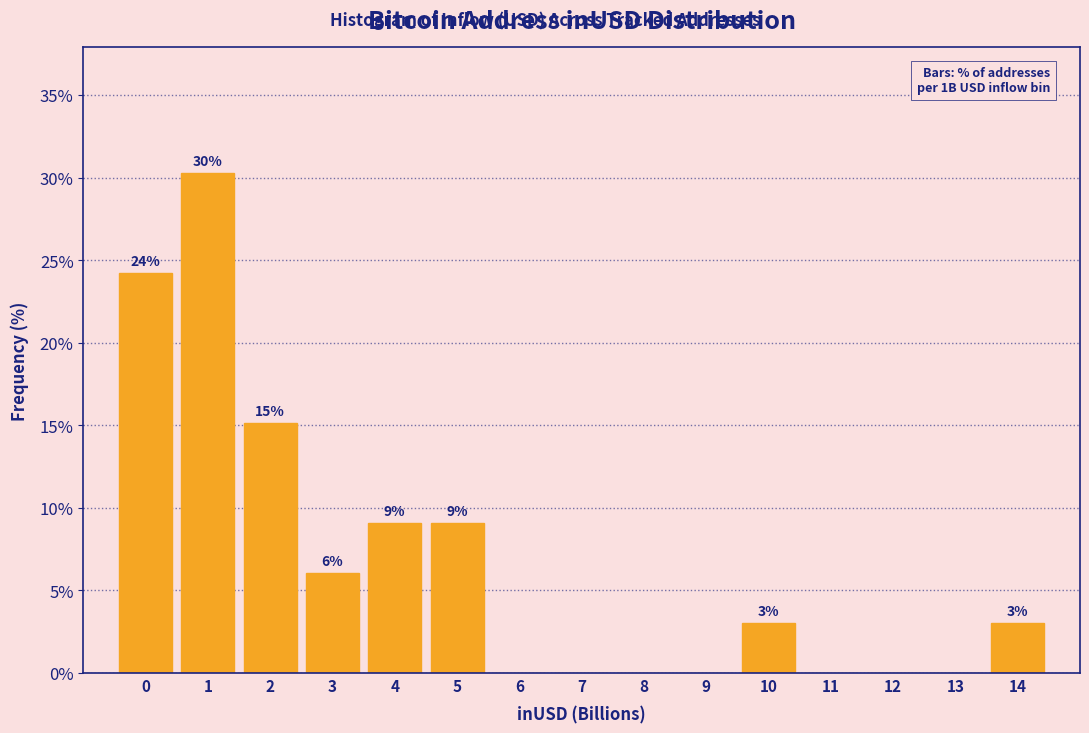

Are the bars horizontal?

No